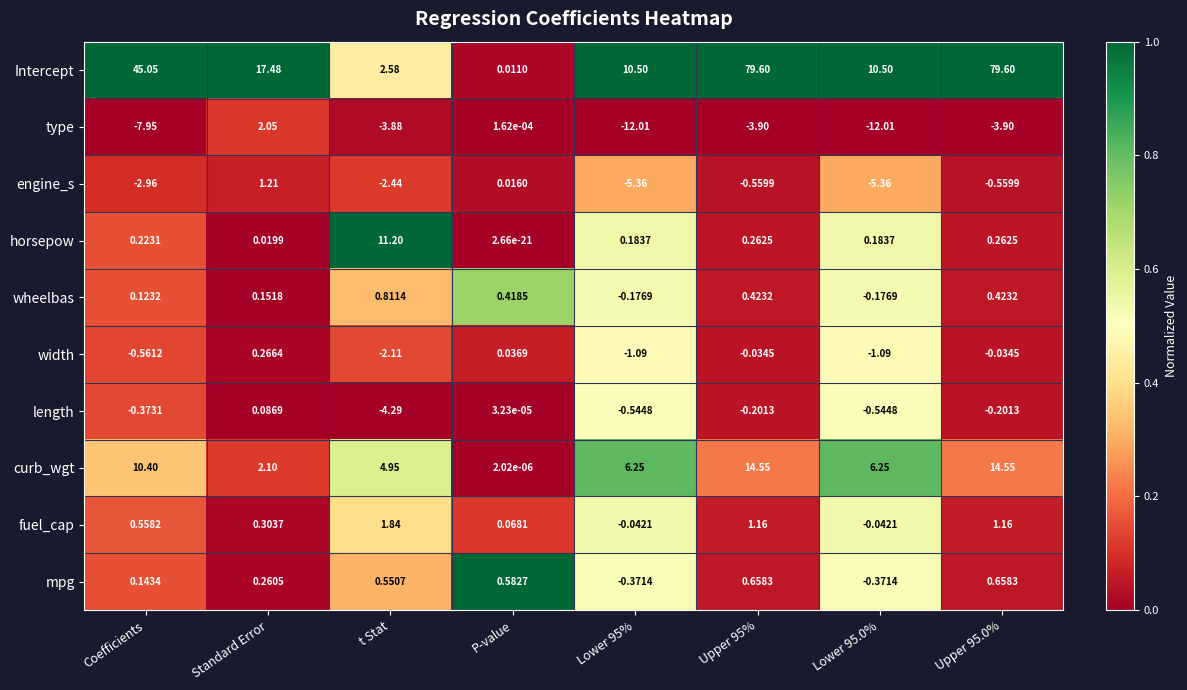

Which series has the widest spread of values?

Intercept